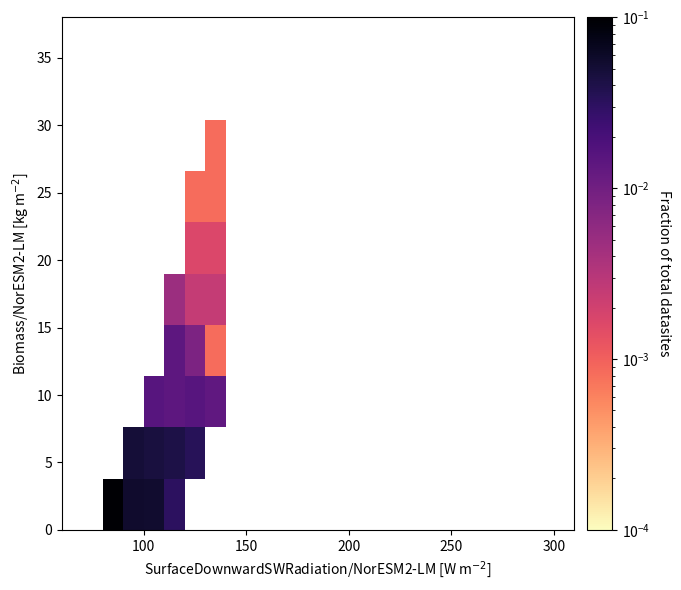

How many series are shown in this chart?

10